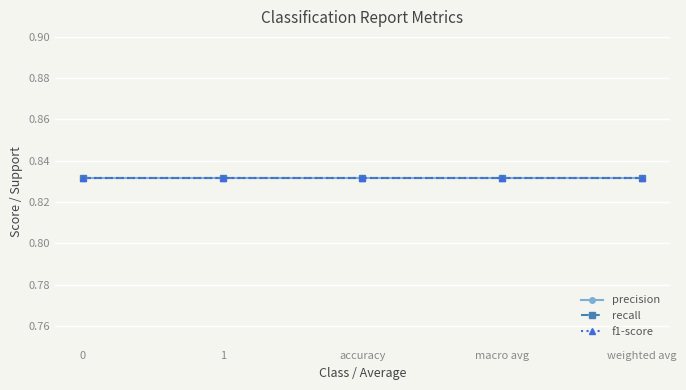

True or false: recall has more than 0 interior local peaks.

False